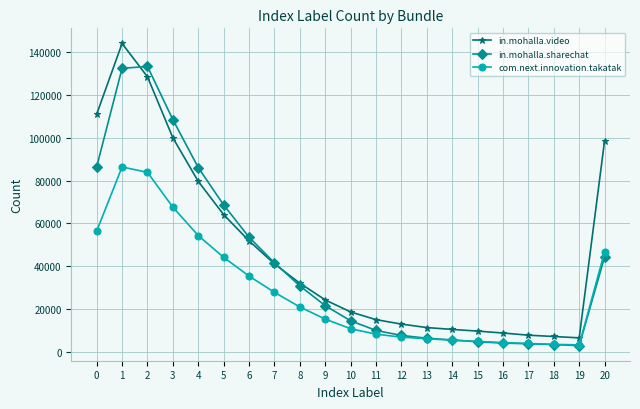

True or false: in.mohalla.video and com.next.innovation.takatak intersect in this chart.

False